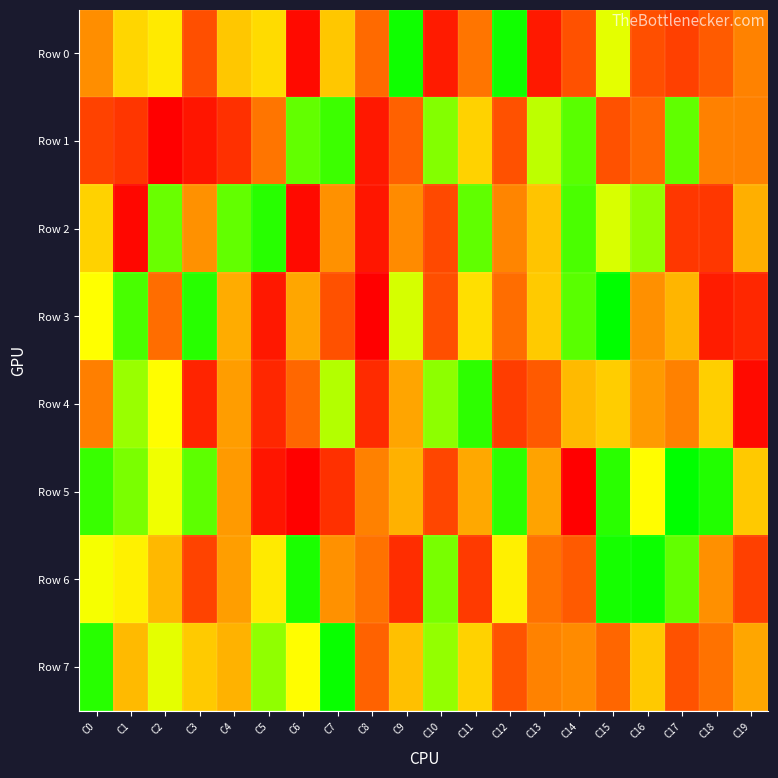

Rank the series by their maximum value, from highest to lowest.

Row 3, Row 5, Row 7, Row 6, Row 0, Row 2, Row 4, Row 1